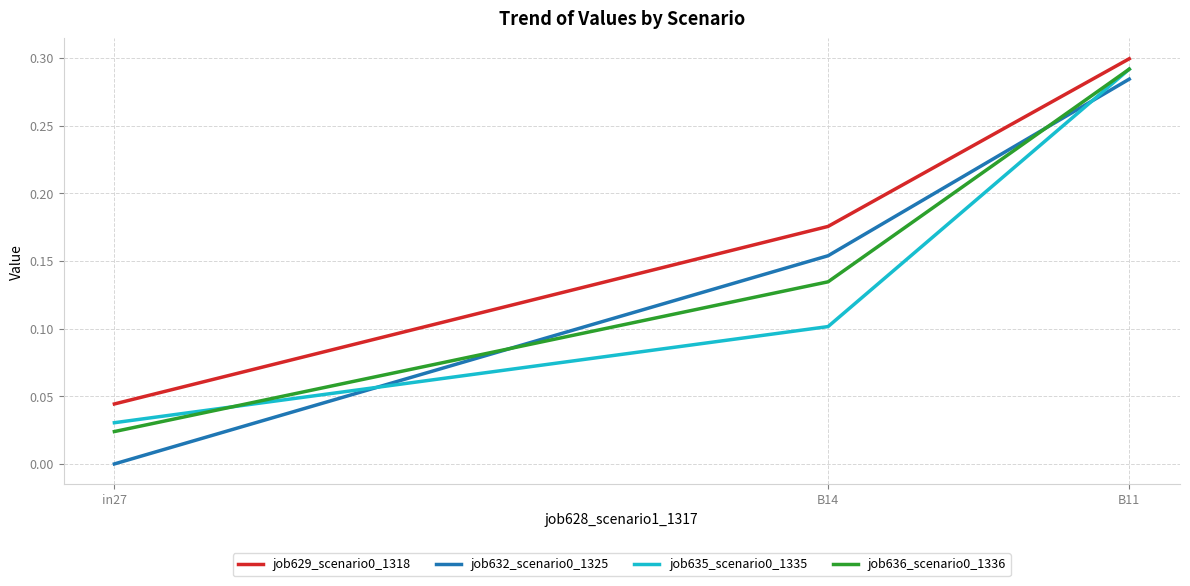

What position from the right is B14?

2